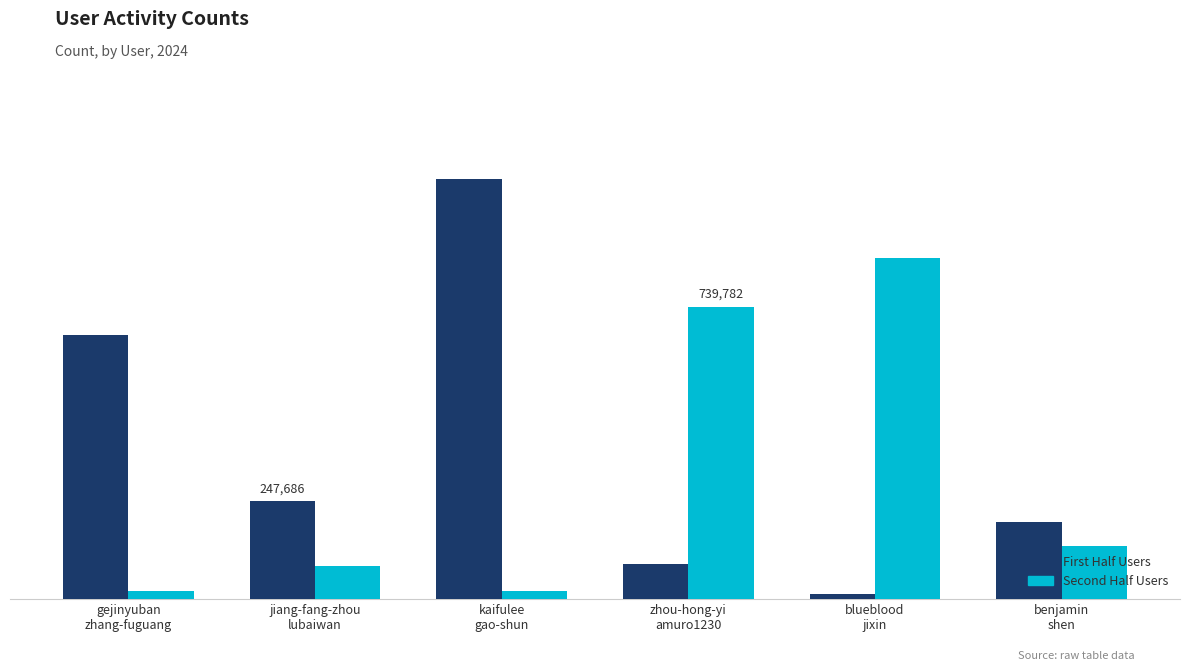

What is the value of the Second Half Users bar at the 5th from the left?

861215